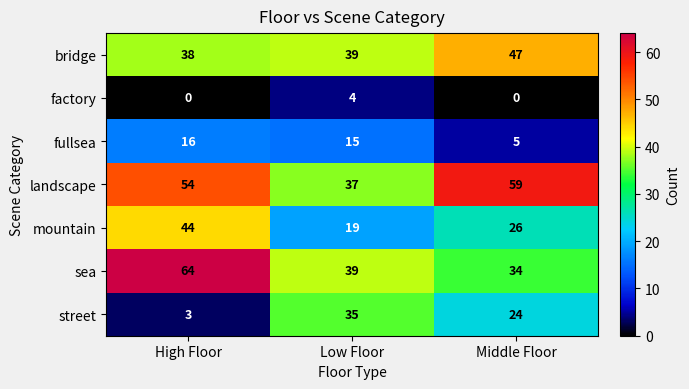

Which label corresponds to the largest value in the chart?

High Floor